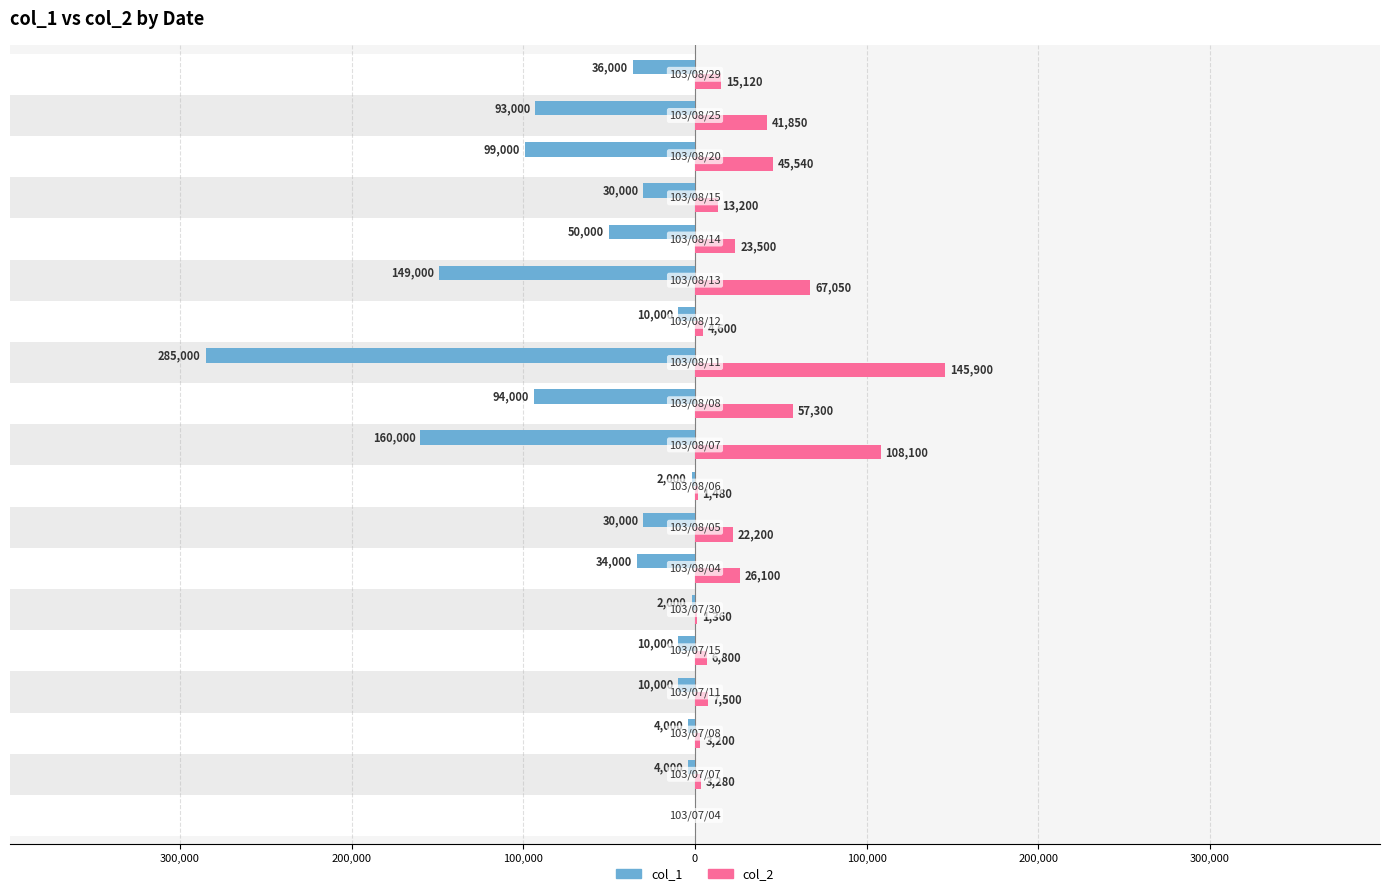

At how many categories does at least one series exceed -280799?

19